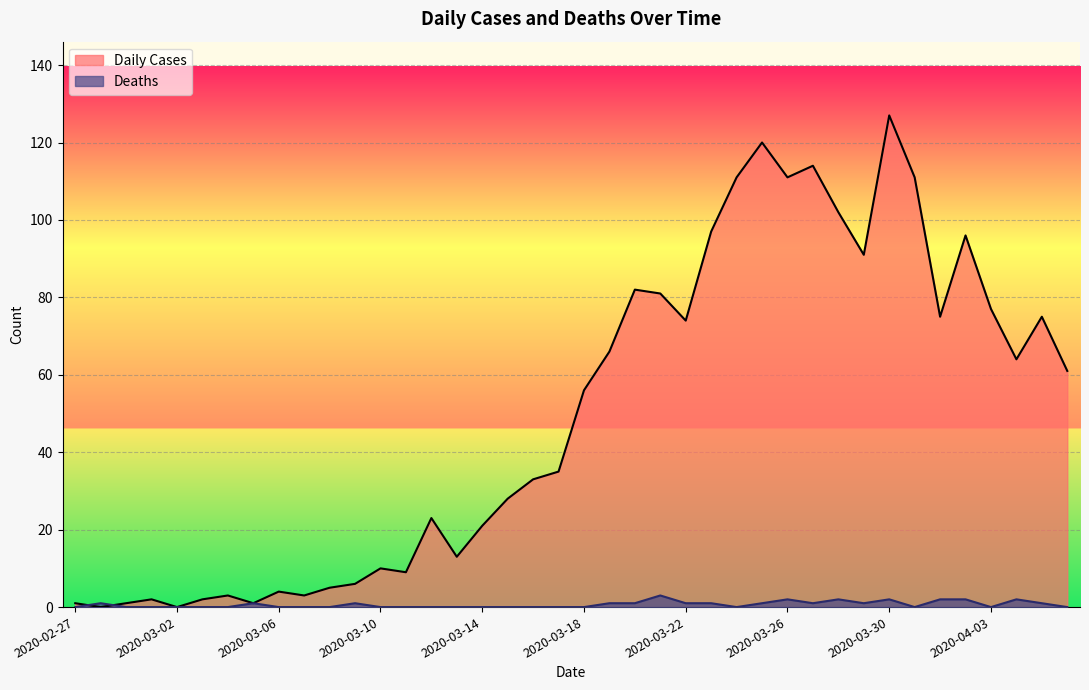

Reading left to right, what are all the values shown in this chart?

Daily Cases: 2020-02-27=1	2020-02-28=0	2020-02-29=1	2020-03-01=2	2020-03-02=0	2020-03-03=2	2020-03-04=3	2020-03-05=1	2020-03-06=4	2020-03-07=3	2020-03-08=5	2020-03-09=6	2020-03-10=10	2020-03-11=9	2020-03-12=23	2020-03-13=13	2020-03-14=21	2020-03-15=28	2020-03-16=33	2020-03-17=35	2020-03-18=56	2020-03-19=66	2020-03-20=82	2020-03-21=81	2020-03-22=74	2020-03-23=97	2020-03-24=111	2020-03-25=120	2020-03-26=111	2020-03-27=114	2020-03-28=102	2020-03-29=91	2020-03-30=127	2020-03-31=111	2020-04-01=75	2020-04-02=96	2020-04-03=77	2020-04-04=64	2020-04-05=75	2020-04-06=61
Deaths: 2020-02-27=0	2020-02-28=1	2020-02-29=0	2020-03-01=0	2020-03-02=0	2020-03-03=0	2020-03-04=0	2020-03-05=1	2020-03-06=0	2020-03-07=0	2020-03-08=0	2020-03-09=1	2020-03-10=0	2020-03-11=0	2020-03-12=0	2020-03-13=0	2020-03-14=0	2020-03-15=0	2020-03-16=0	2020-03-17=0	2020-03-18=0	2020-03-19=1	2020-03-20=1	2020-03-21=3	2020-03-22=1	2020-03-23=1	2020-03-24=0	2020-03-25=1	2020-03-26=2	2020-03-27=1	2020-03-28=2	2020-03-29=1	2020-03-30=2	2020-03-31=0	2020-04-01=2	2020-04-02=2	2020-04-03=0	2020-04-04=2	2020-04-05=1	2020-04-06=0